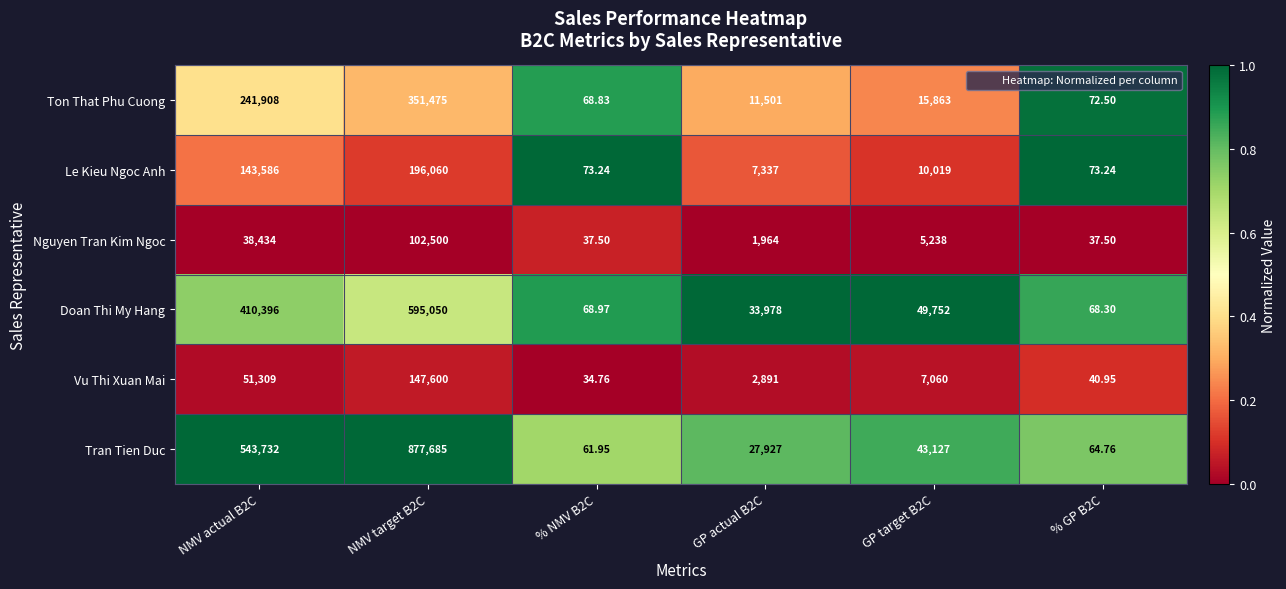

Which series has the widest spread of values?

Tran Tien Duc